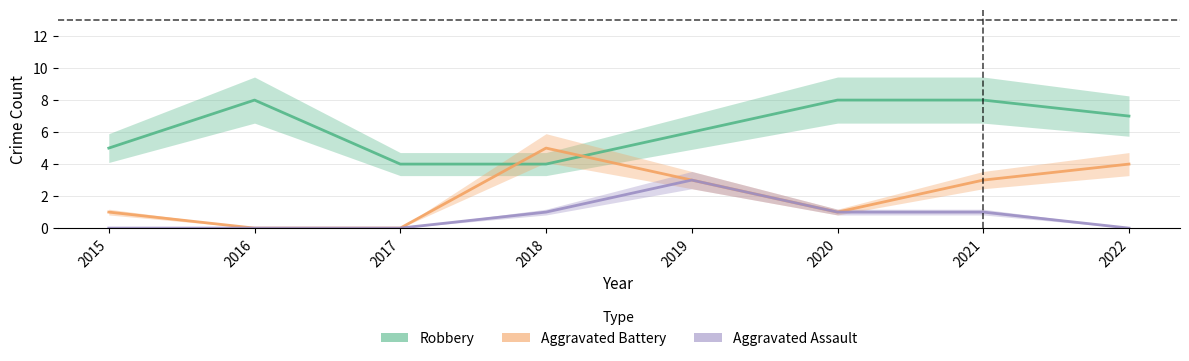

At which category is the sum across all series the highest?

2019